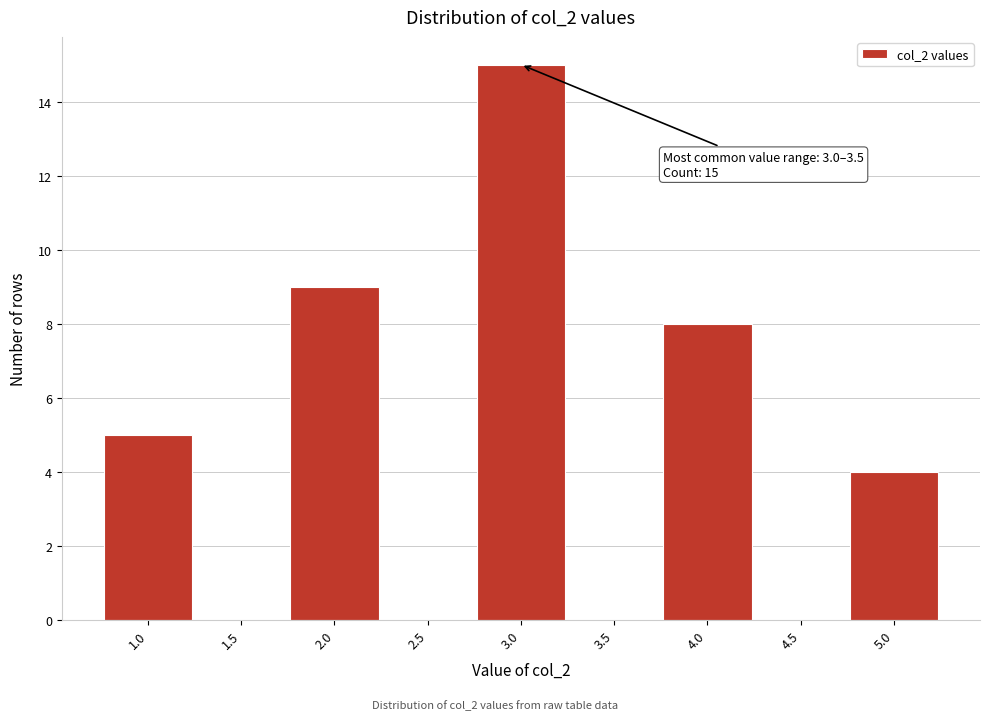

Reading left to right, transcribe all the data shown in this chart.

1.0=5	1.5=0	2.0=9	2.5=0	3.0=15	3.5=0	4.0=8	4.5=0	5.0=4